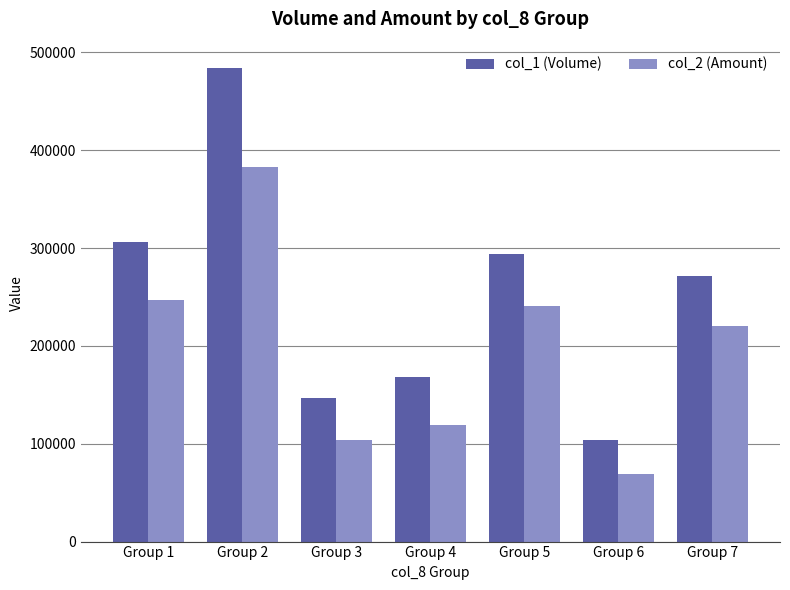

Which series changed the most between Group 3 and Group 4?

col_1 (Volume)